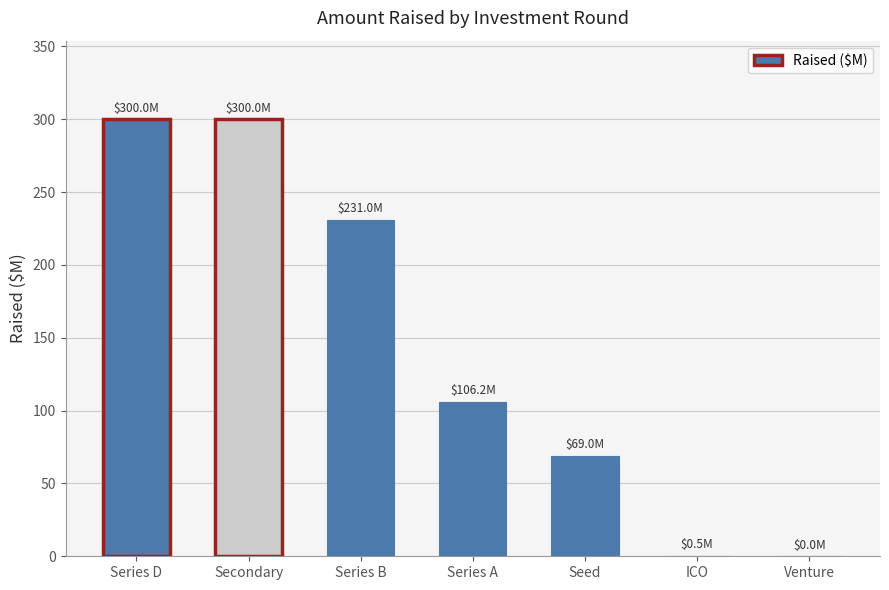

Is it true that the value at Series A is 106.2?

True